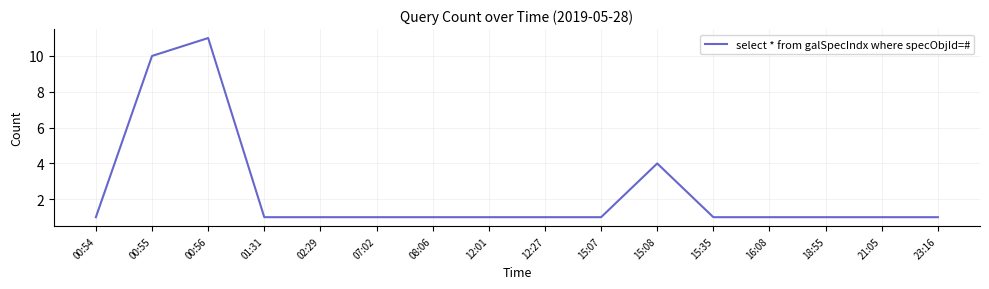

Approximately how many times larger is the value at 18:55 compared to 07:02?

1.0